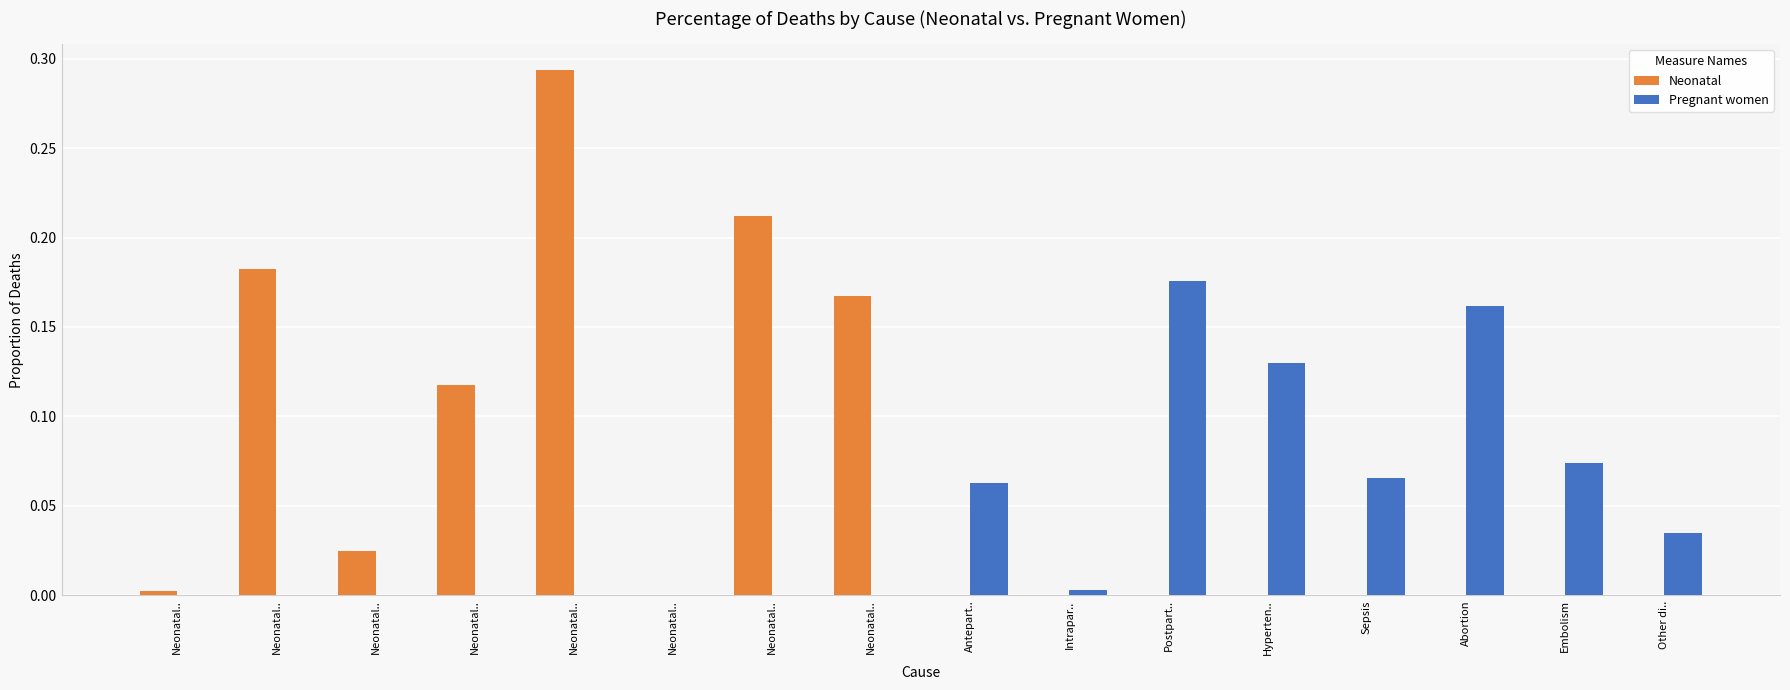

Count the number of categories in the chart.

16